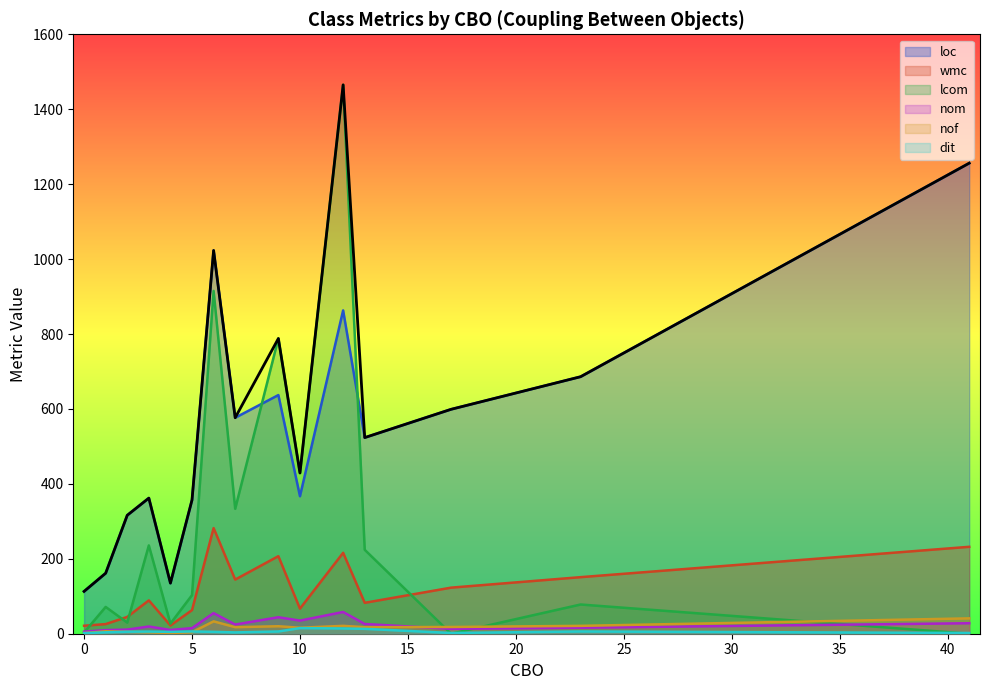

True or false: nof and loc cross at least once.

False